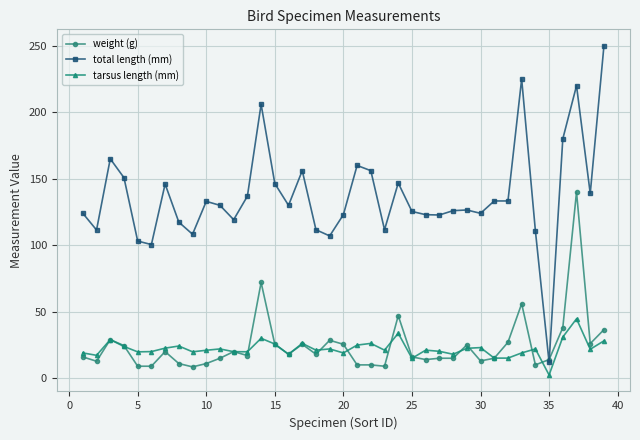

Which series has the largest range (max minus min)?

total length (mm)